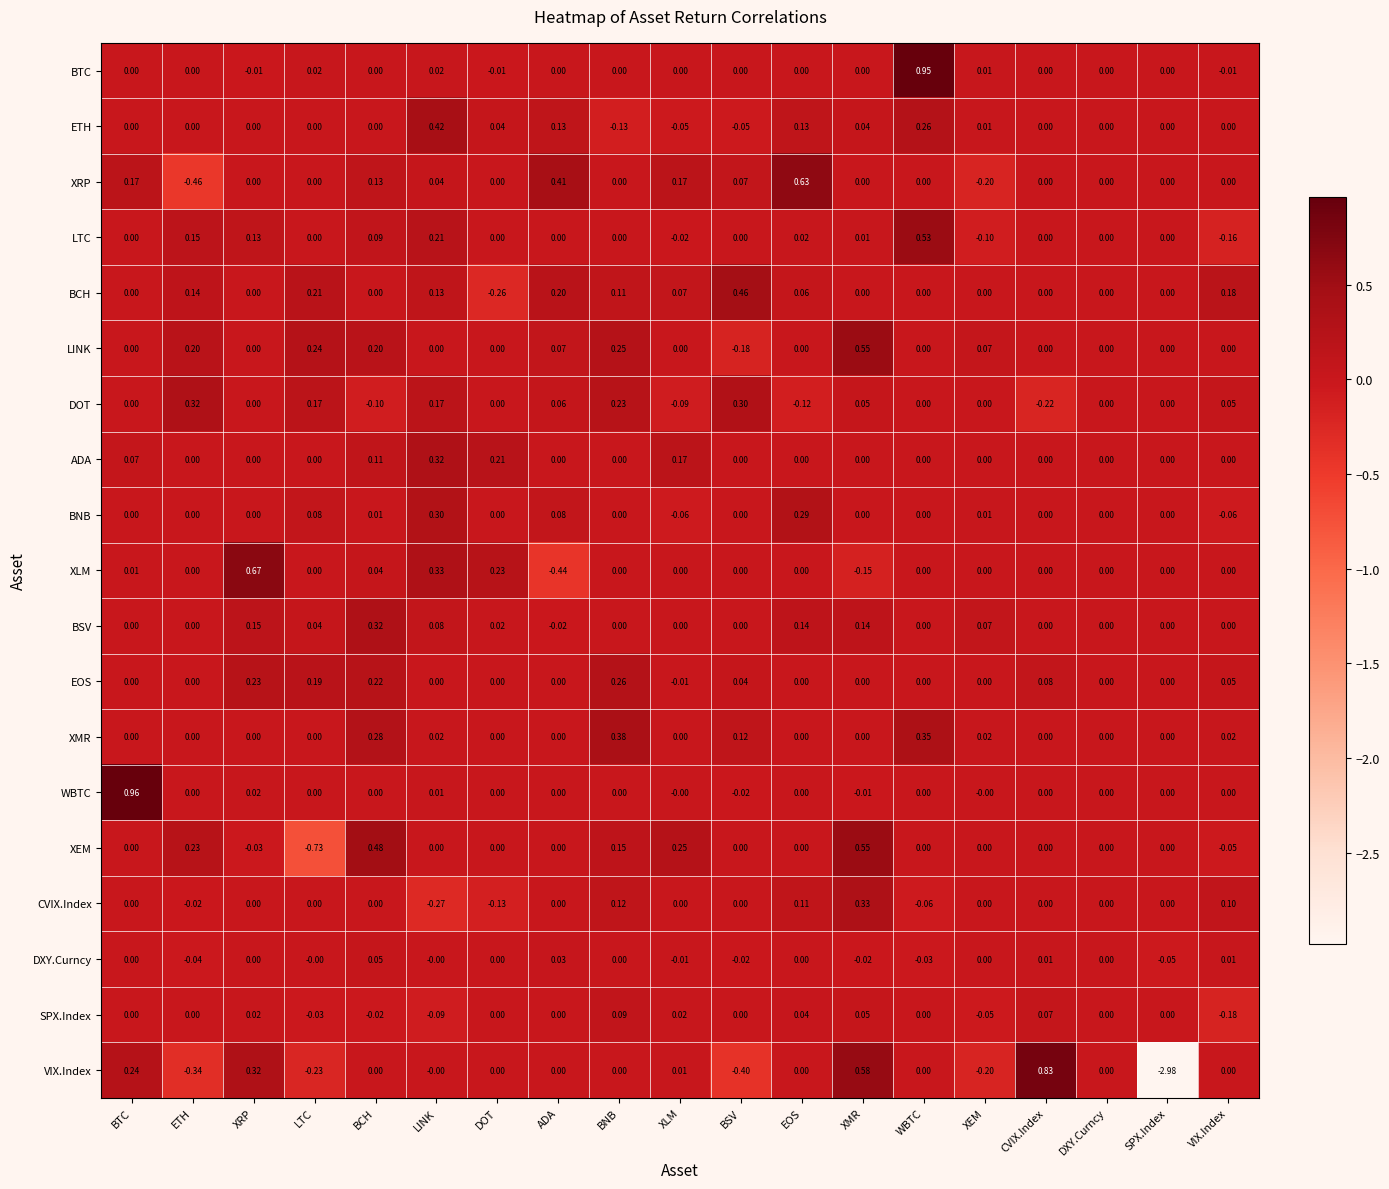

Which series has the largest total across all categories?

LINK